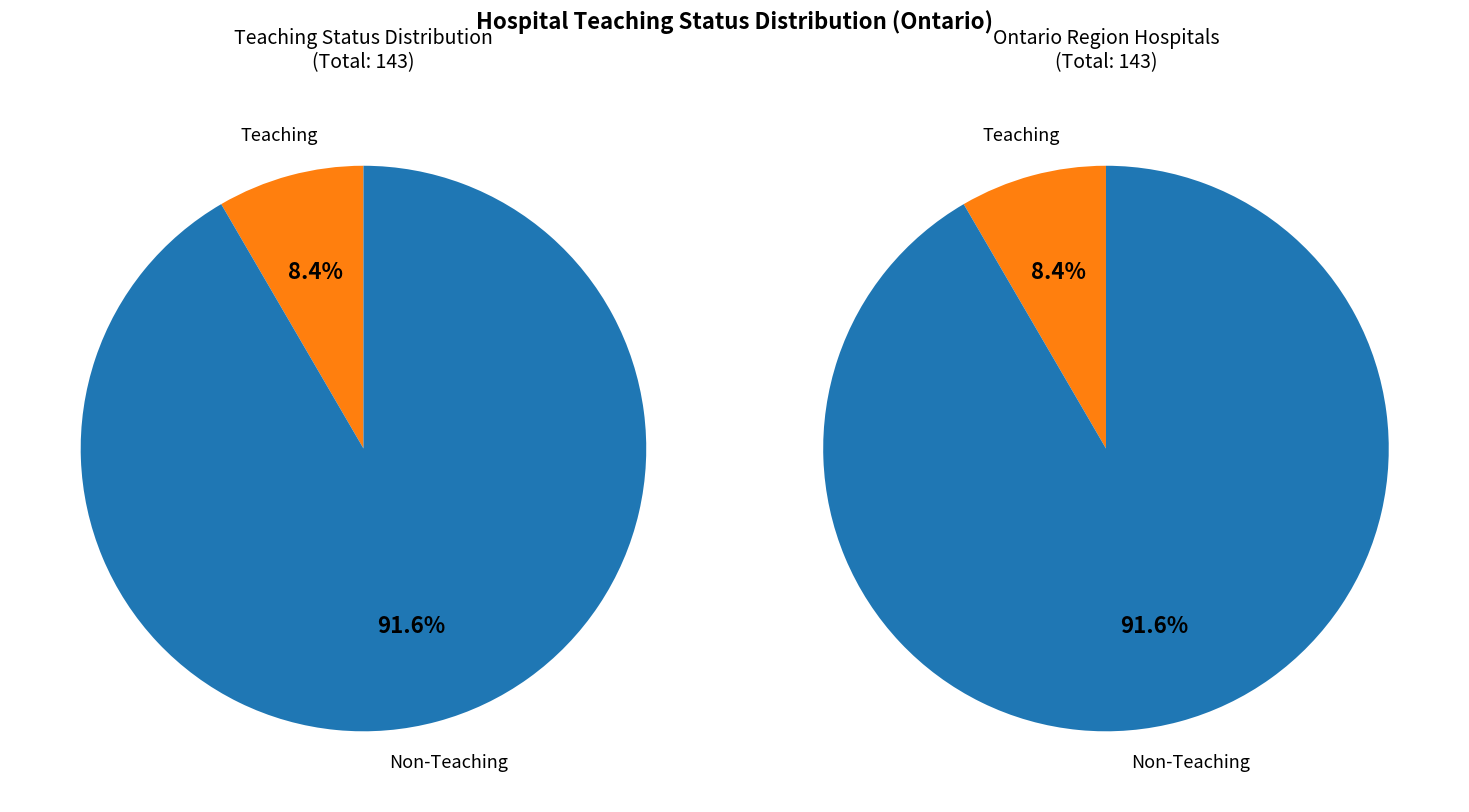

Which has a higher value, Teaching or Non-Teaching?

Non-Teaching